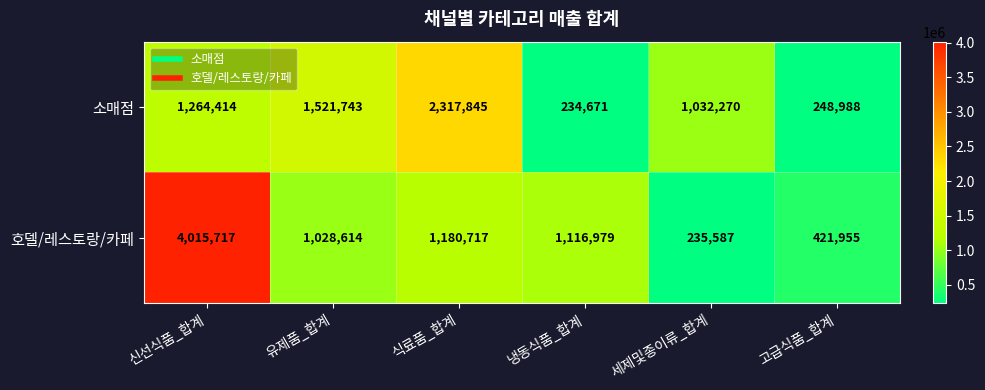

Rank the series at 신선식품_합계 from lowest to highest value.

소매점, 호델/레스토랑/카페